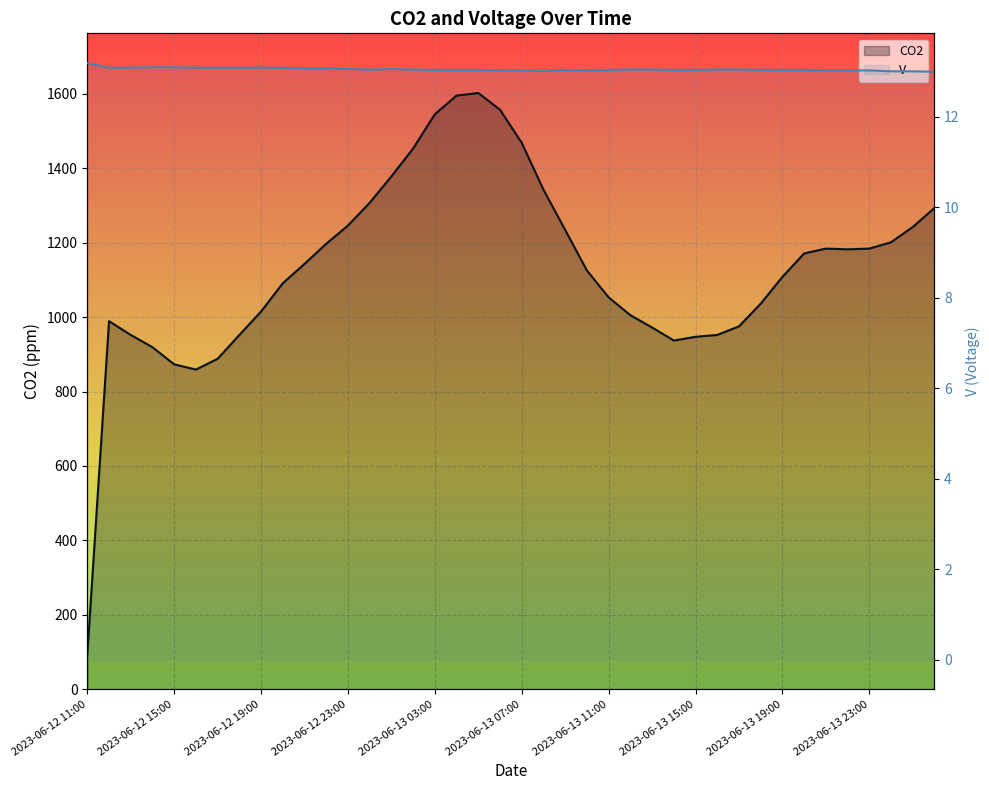

True or false: CO2 and V intersect in this chart.

False